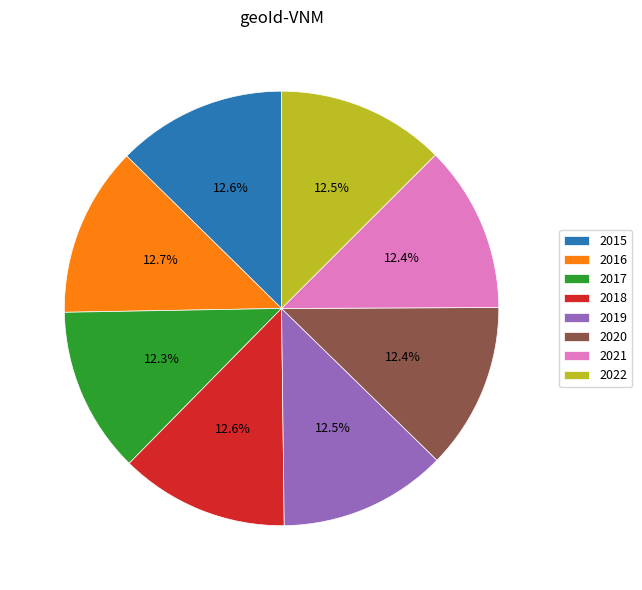

Combined, what portion of the pie is 2016 and 2015?

25.3%